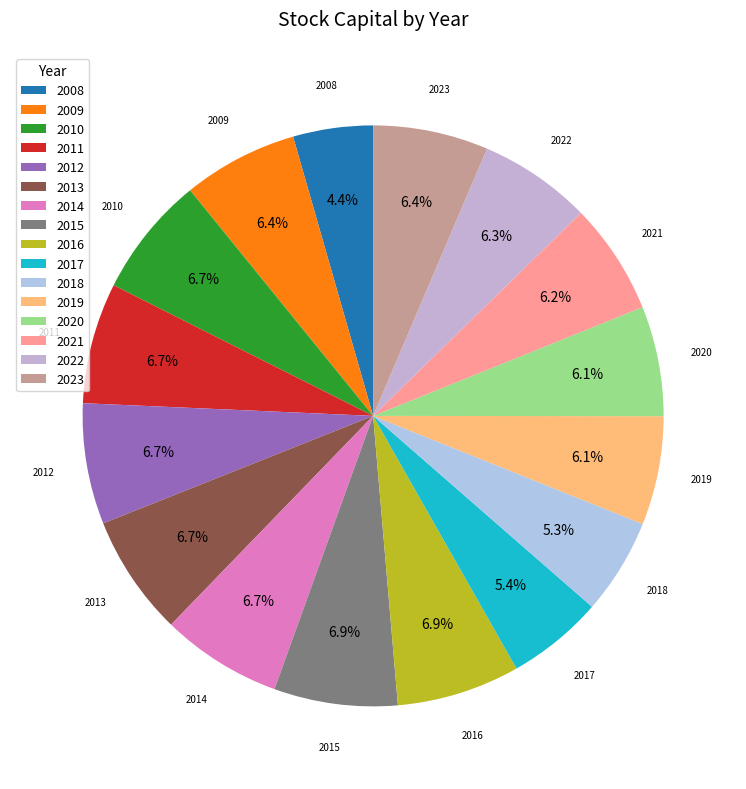

To the nearest percent, what is the combined percentage of 2020 and 2019?

12%